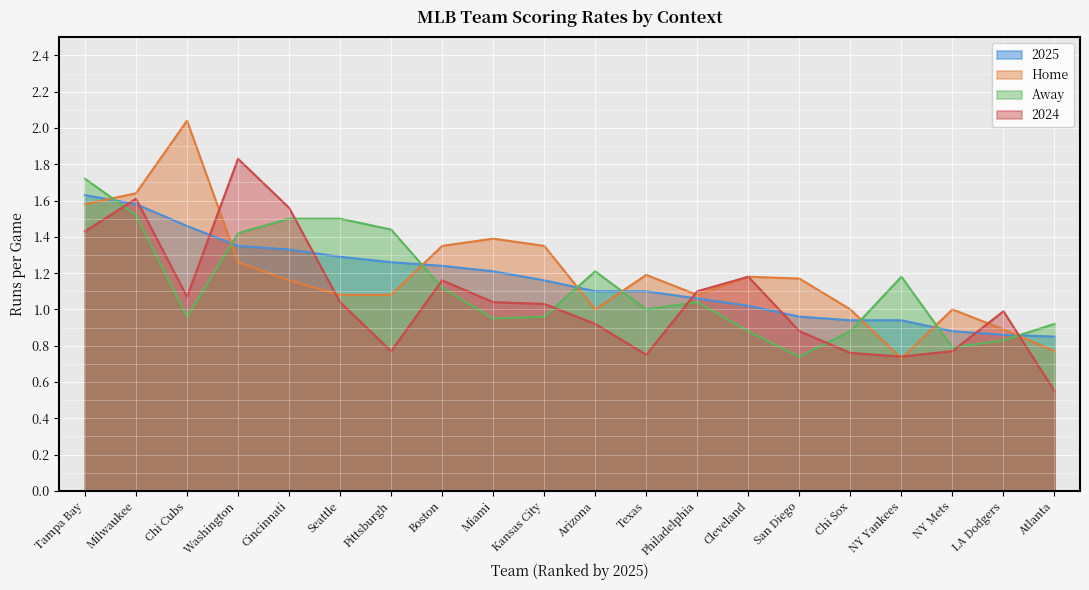

What is the minimum value for 2025?

0.8